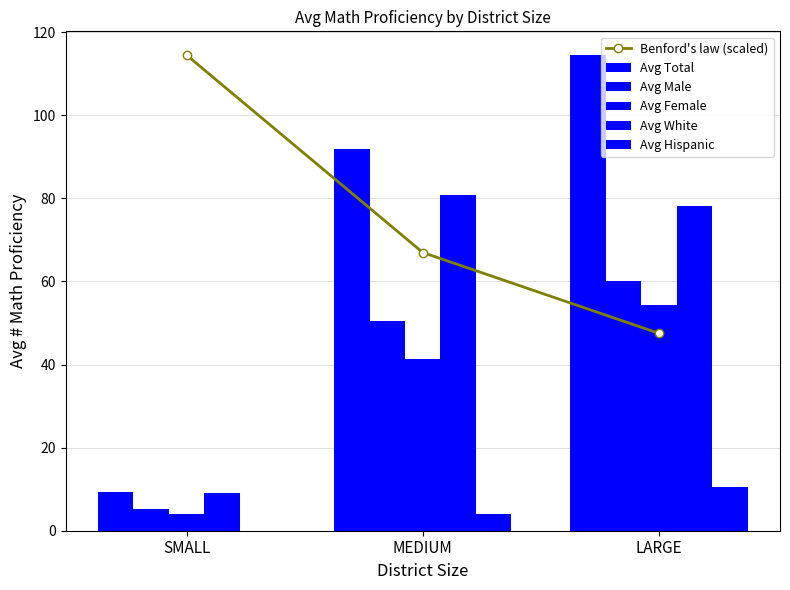

At how many categories does at least one series exceed 57?

3